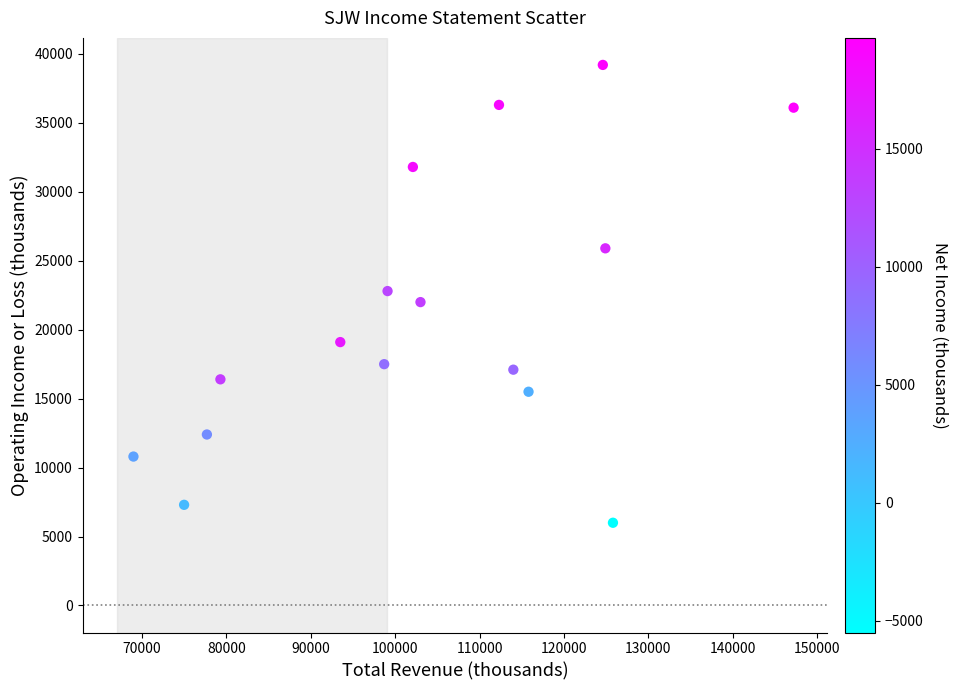

What is the range of X values (max minus min)?

78200